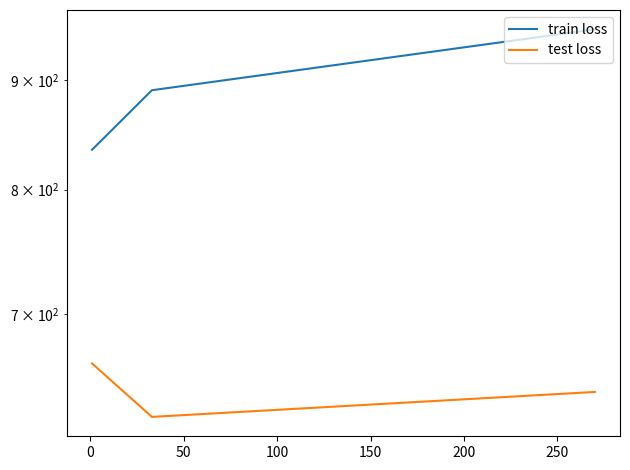

What is the greatest value displayed?

950